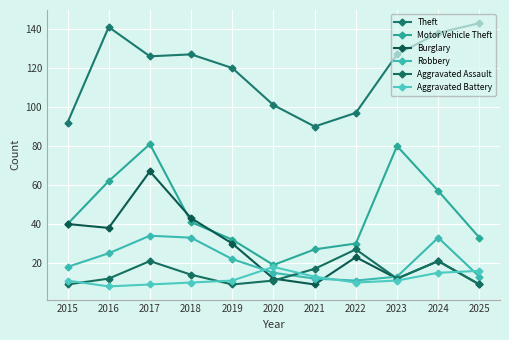

At which category is the sum across all series the highest?

2017